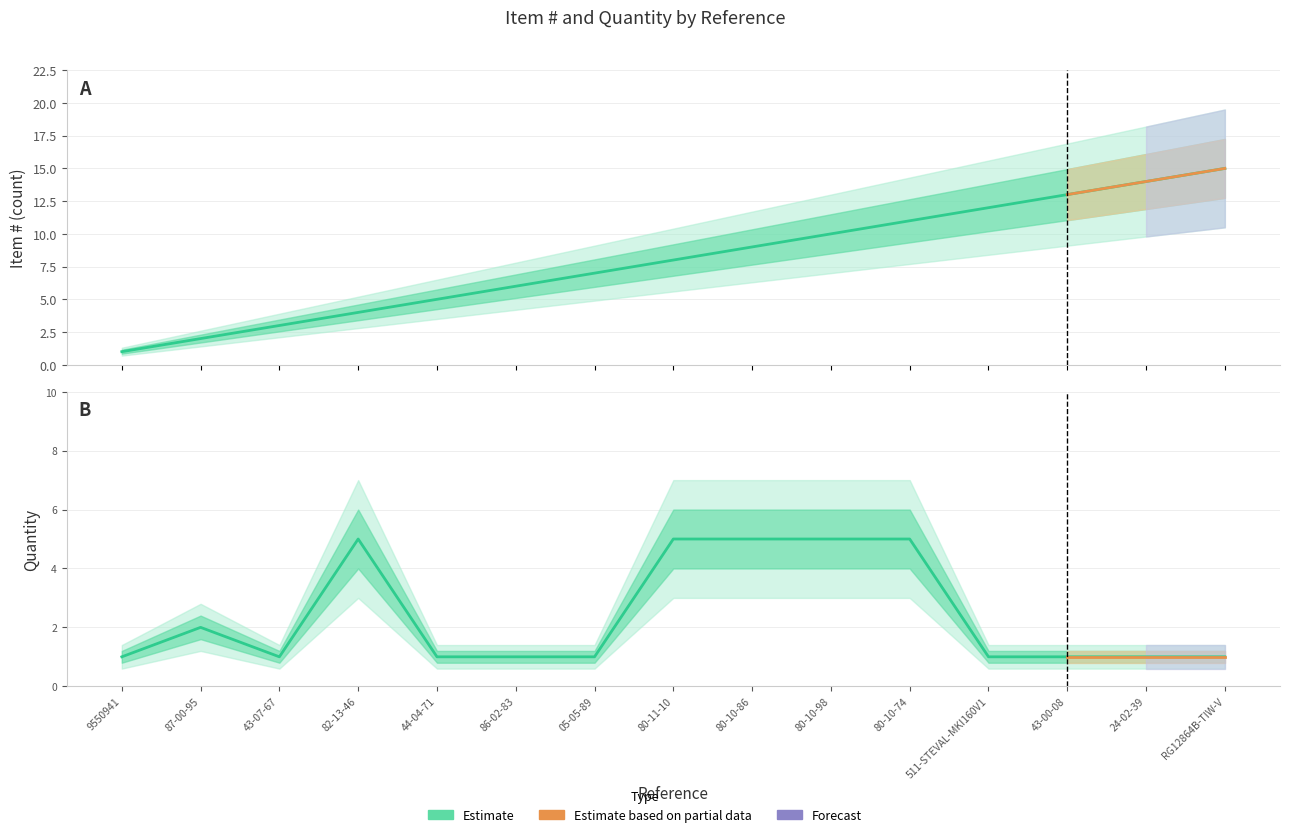

What is the label of the 13th point from the left?

43-00-08